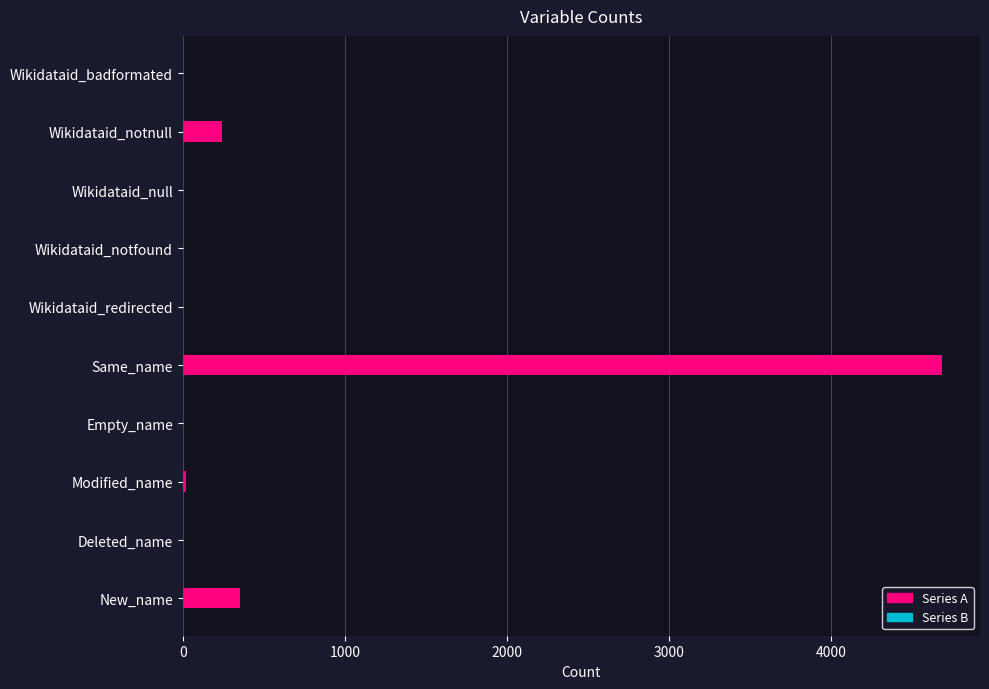

The value at Wikidataid_notfound is 0. True or false?

True